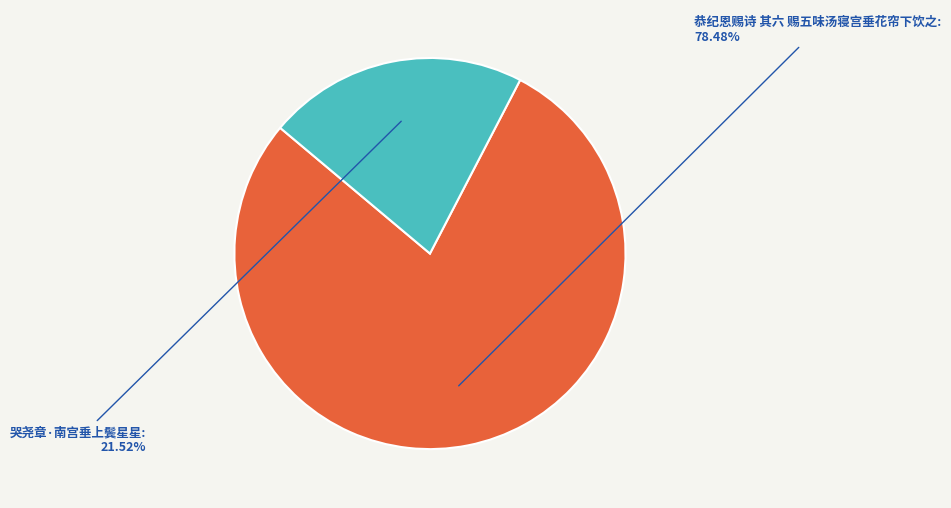

How many segments does this pie chart have?

2